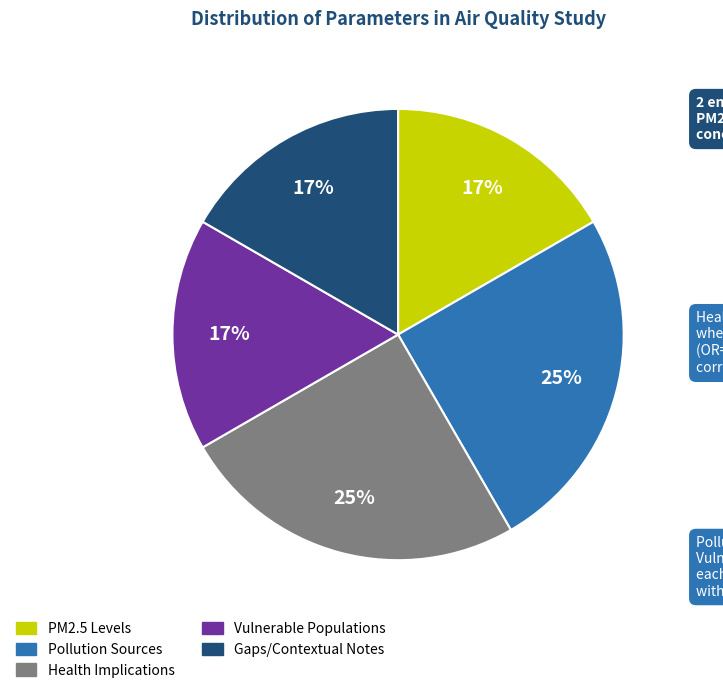

Do Health Implications and PM2.5 Levels together represent more than half of the pie?

No